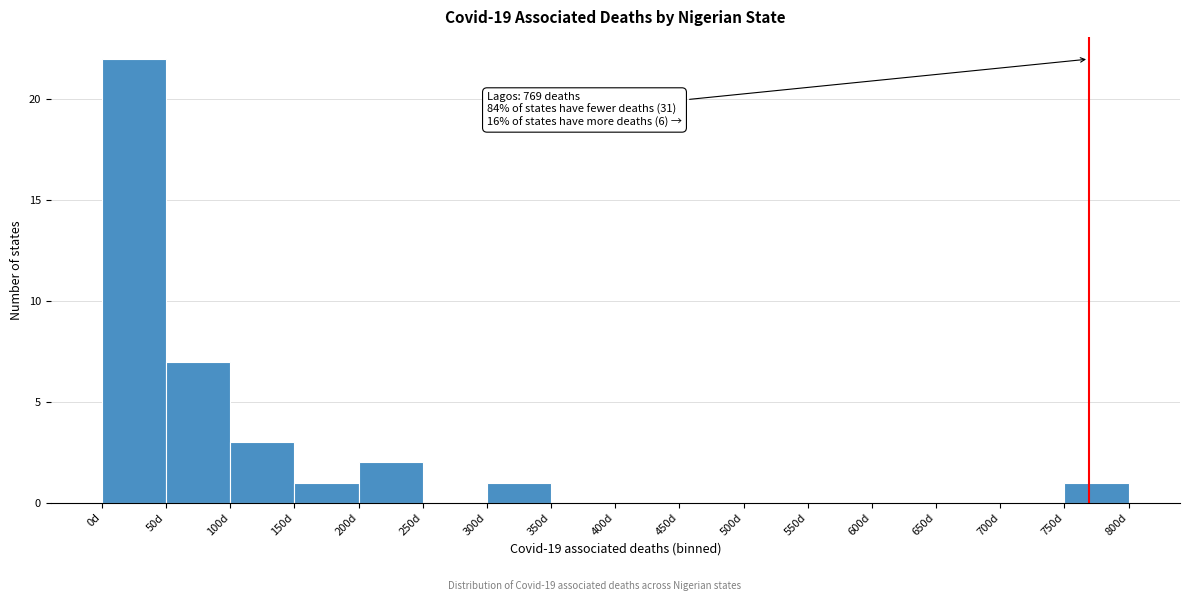

Which range on the x-axis has the tallest bar?

0 to 50